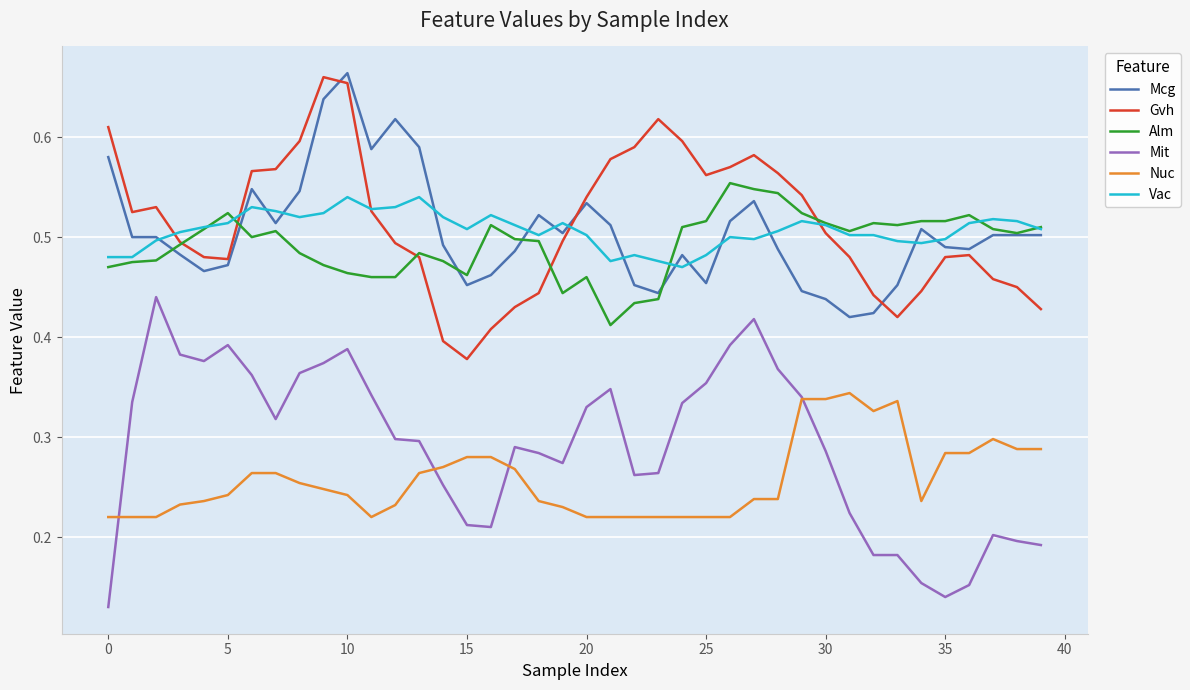

True or false: Vac has more than 1 interior local peaks.

True